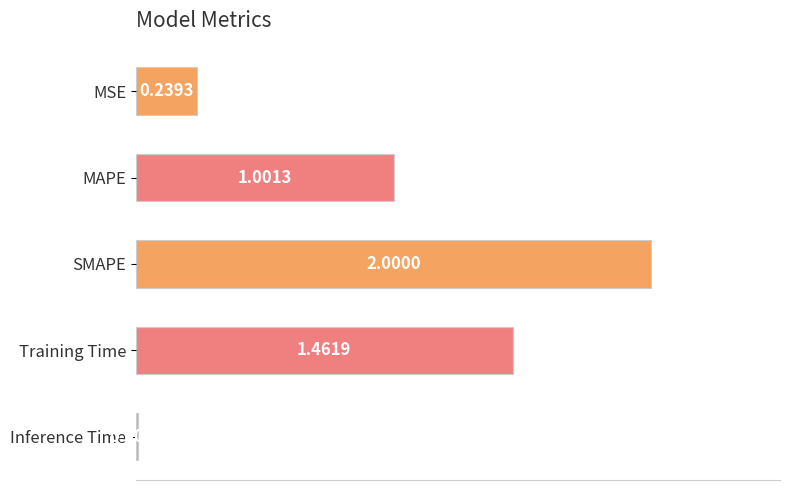

At which label is the value closest to 1?

MAPE